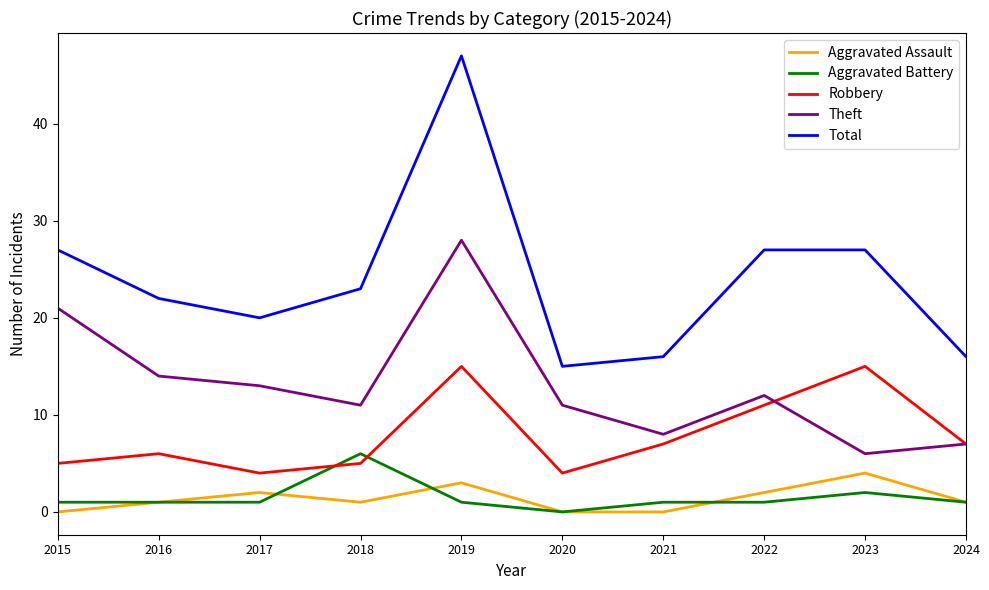

What is the highest value of the Theft series?

28